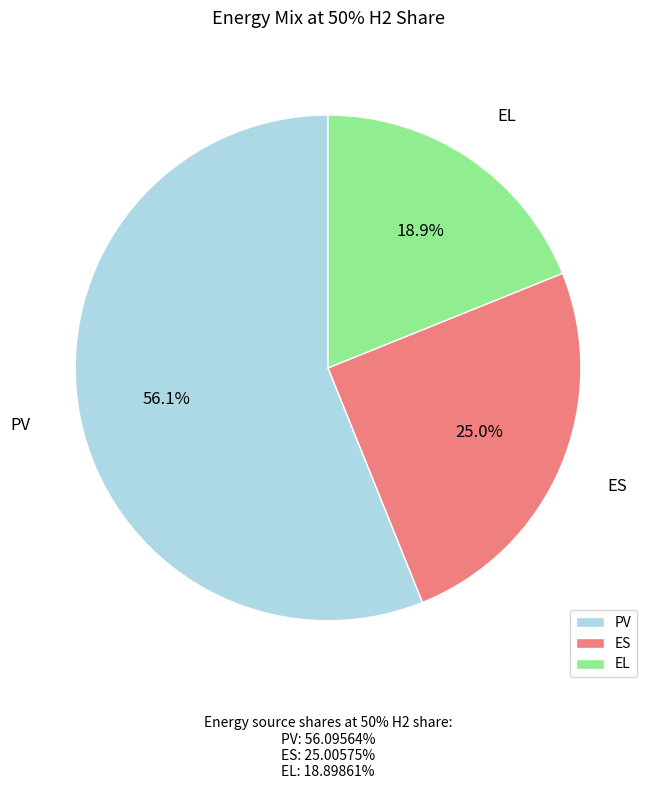

Which category has the biggest portion of the pie?

PV